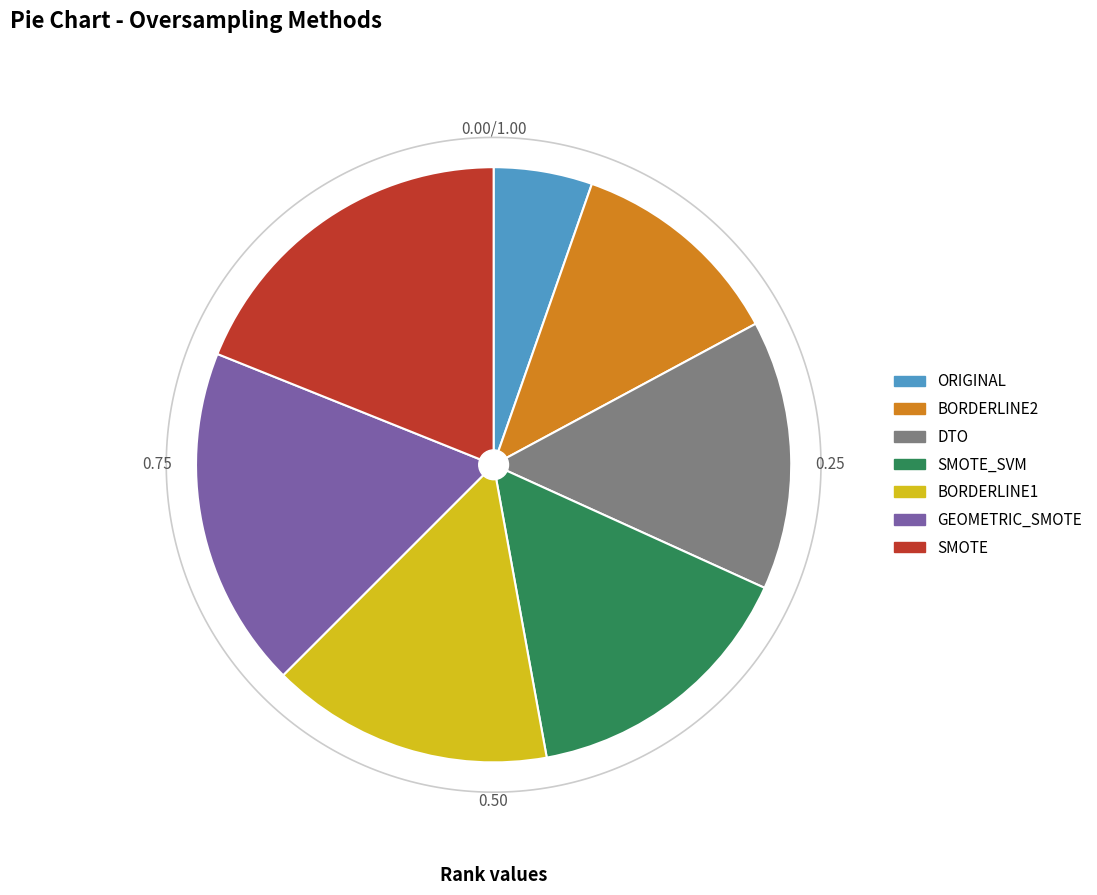

Rank the categories by value from highest to lowest.

SMOTE, GEOMETRIC_SMOTE, SMOTE_SVM, BORDERLINE1, DTO, BORDERLINE2, ORIGINAL